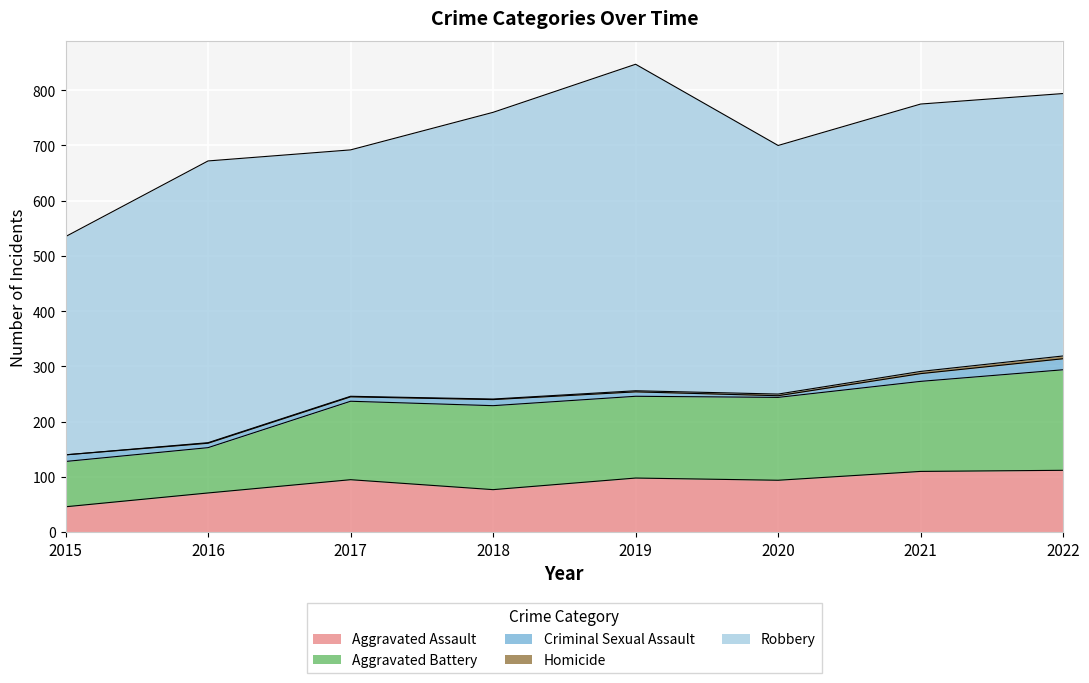

Between 2017 and 2020, which series saw the biggest shift?

Aggravated Battery